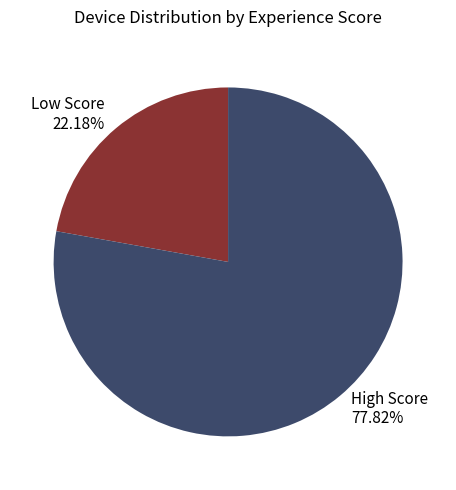

Is the sum of Low Score 22.18% and High Score 77.82% greater than half?

Yes